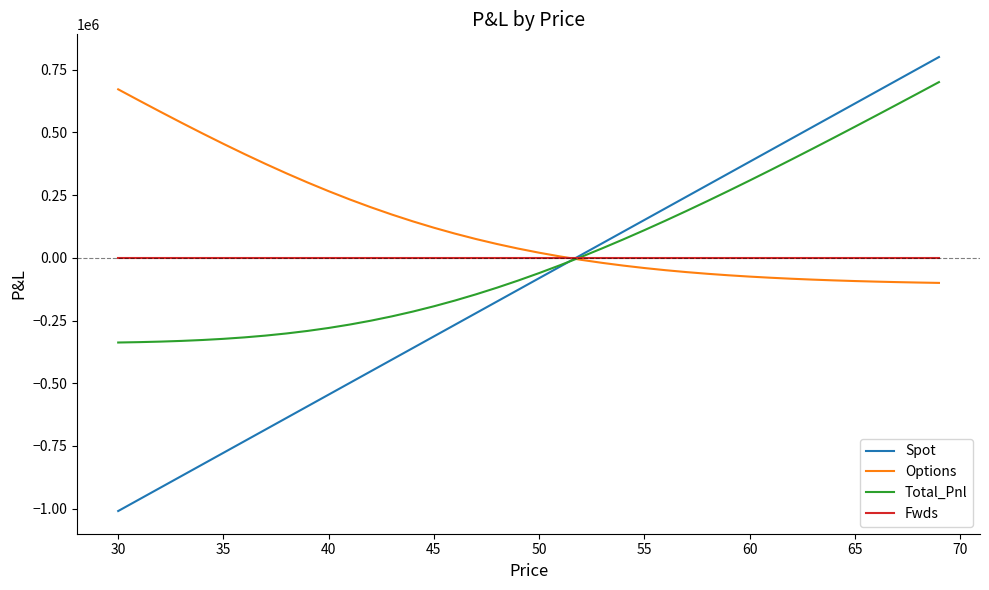

Which series has the largest total across all categories?

Options